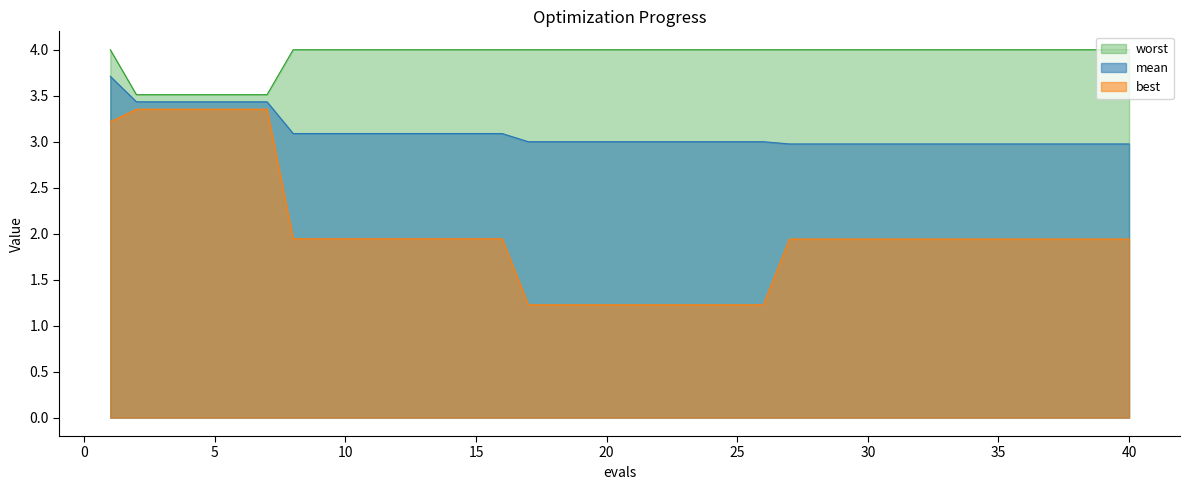

Does the chart have visible grid lines?

No